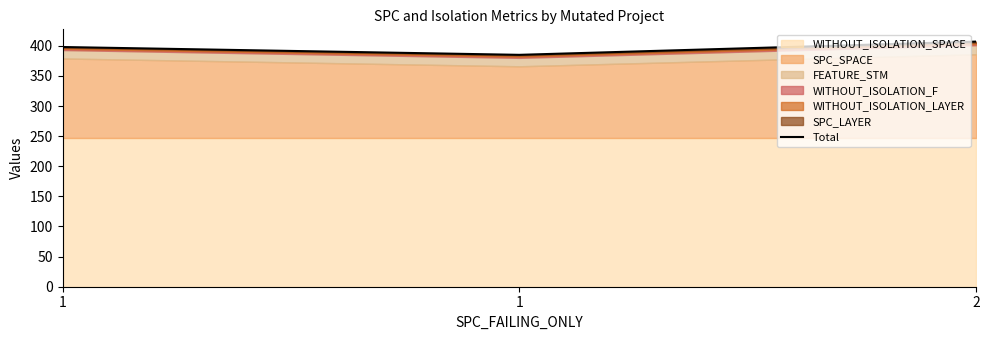

What is the greatest value displayed?

407